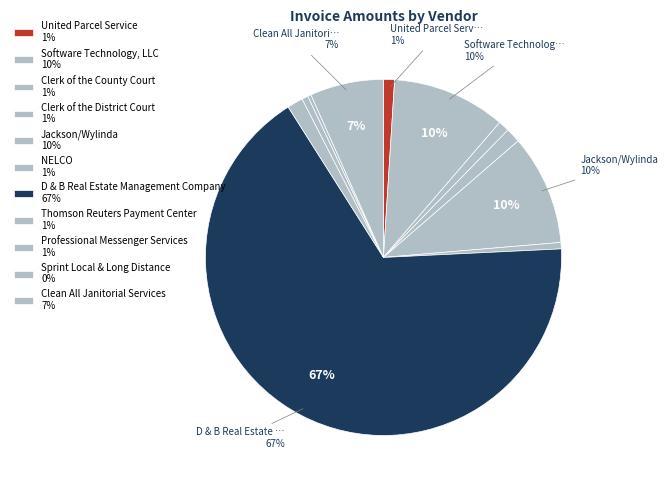

Count the number of slices in the pie.

11